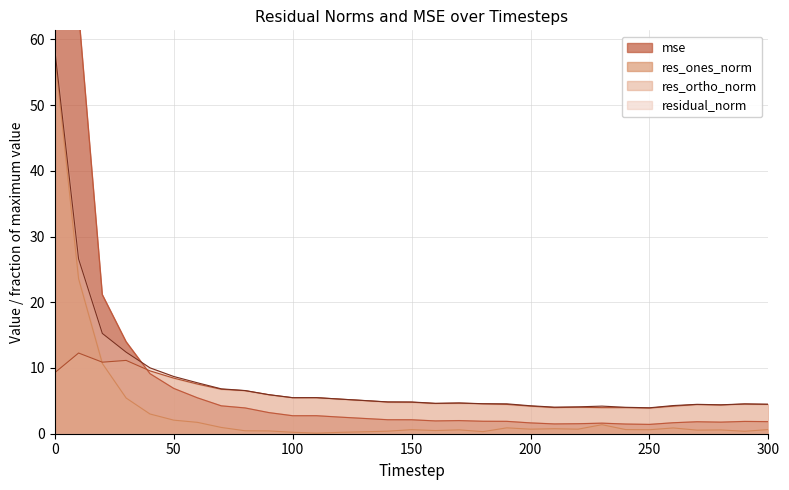

Read the residual_norm value at 160.

4.6